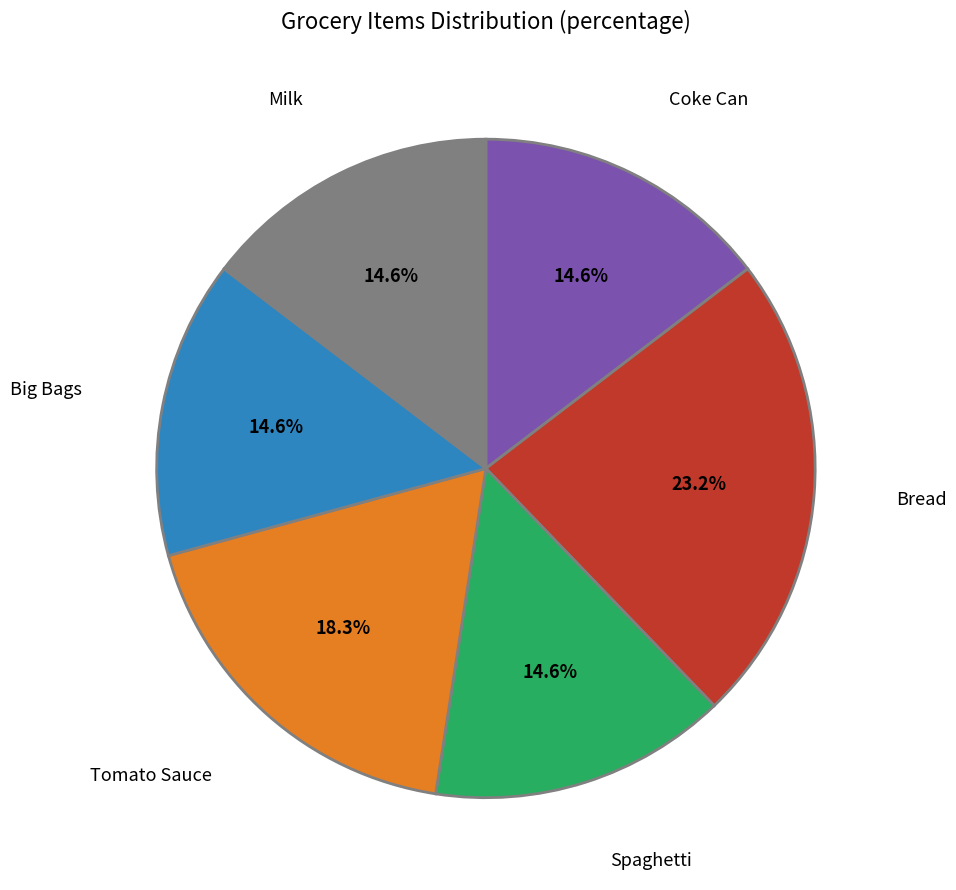

Does any single category account for the majority?

No